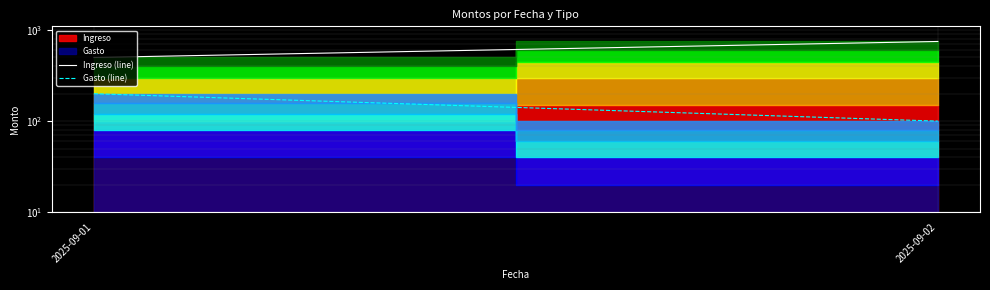

How many data points in Ingreso (line) are less than 750?

1